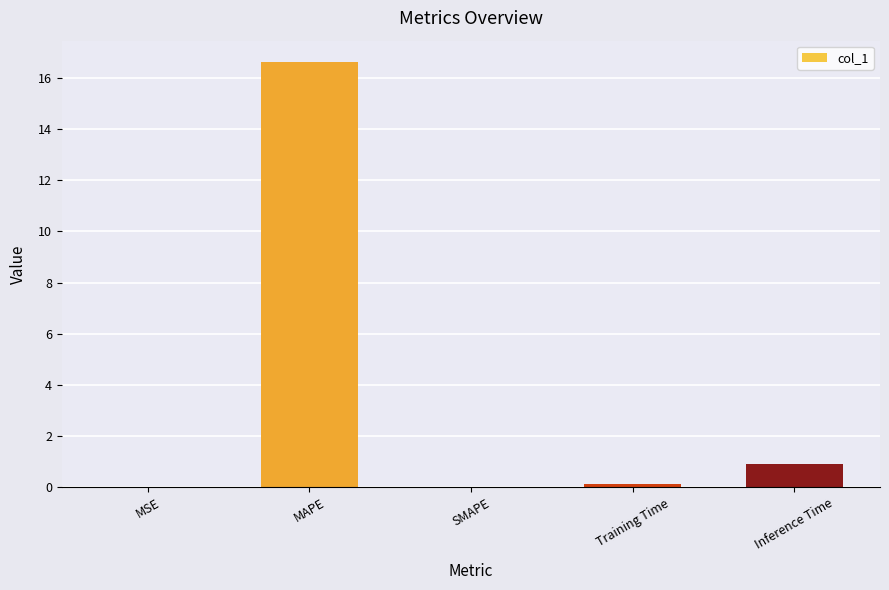

True or false: the data shows 0.0 at SMAPE.

True